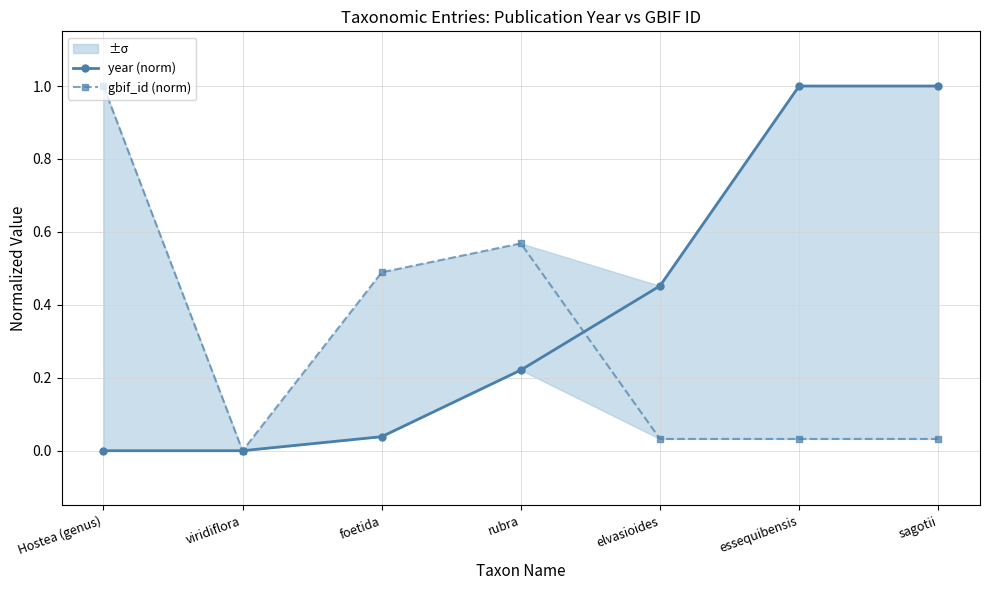

List the series in order of their peak value, highest first.

year (norm), gbif_id (norm)